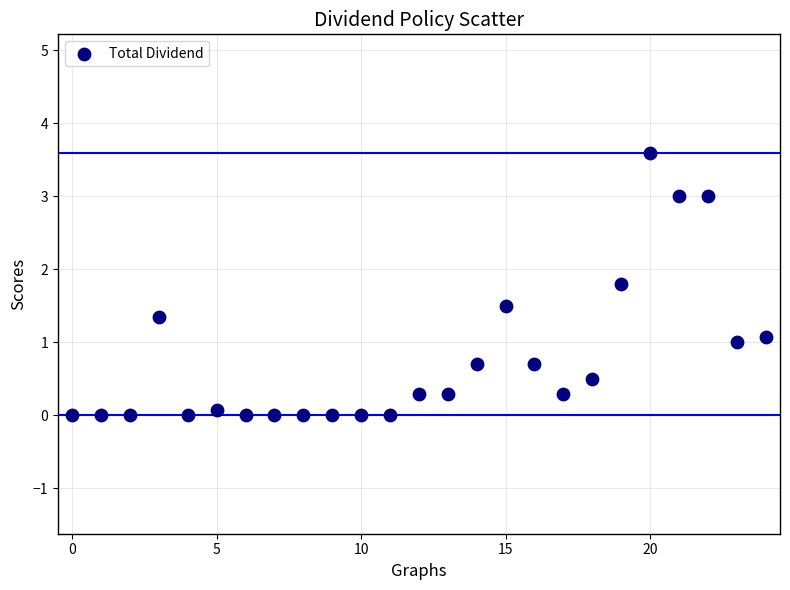

What is the range of Y values (max minus min)?

3.6